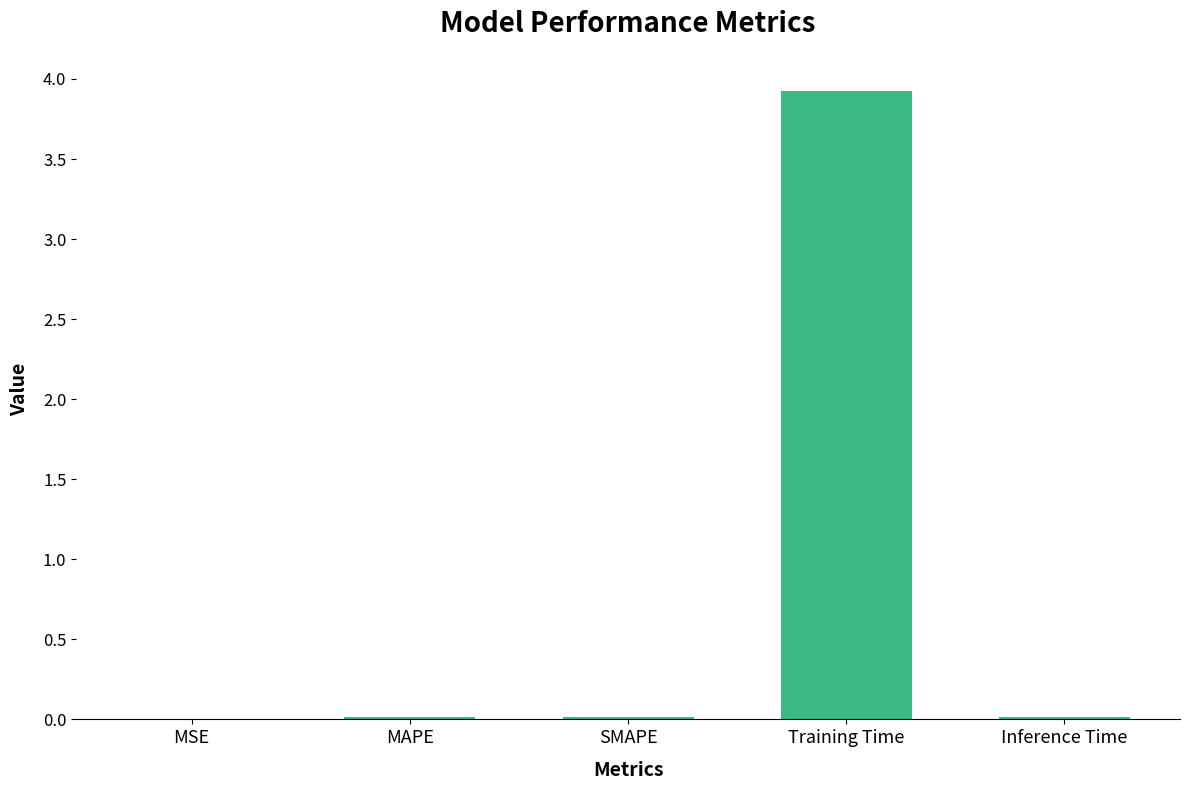

Count the number of categories in the chart.

5